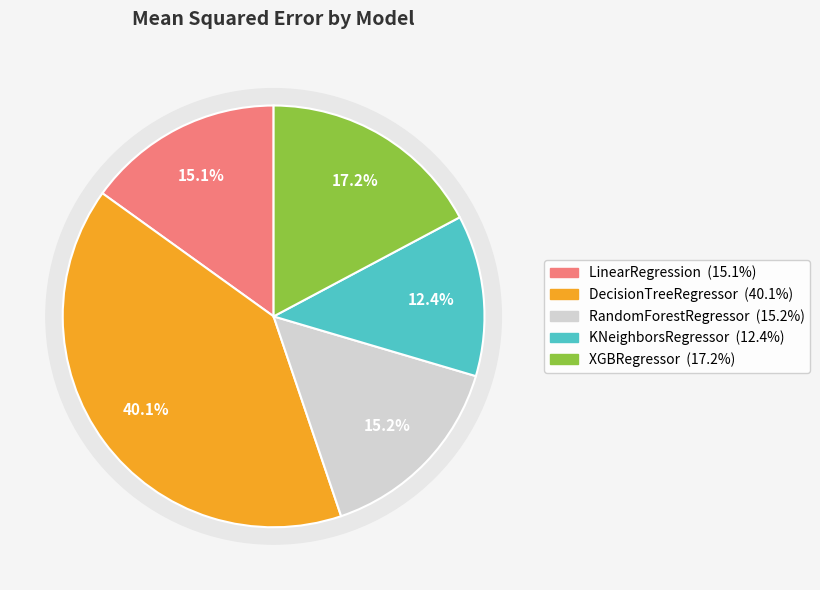

Count the number of slices in the pie.

5